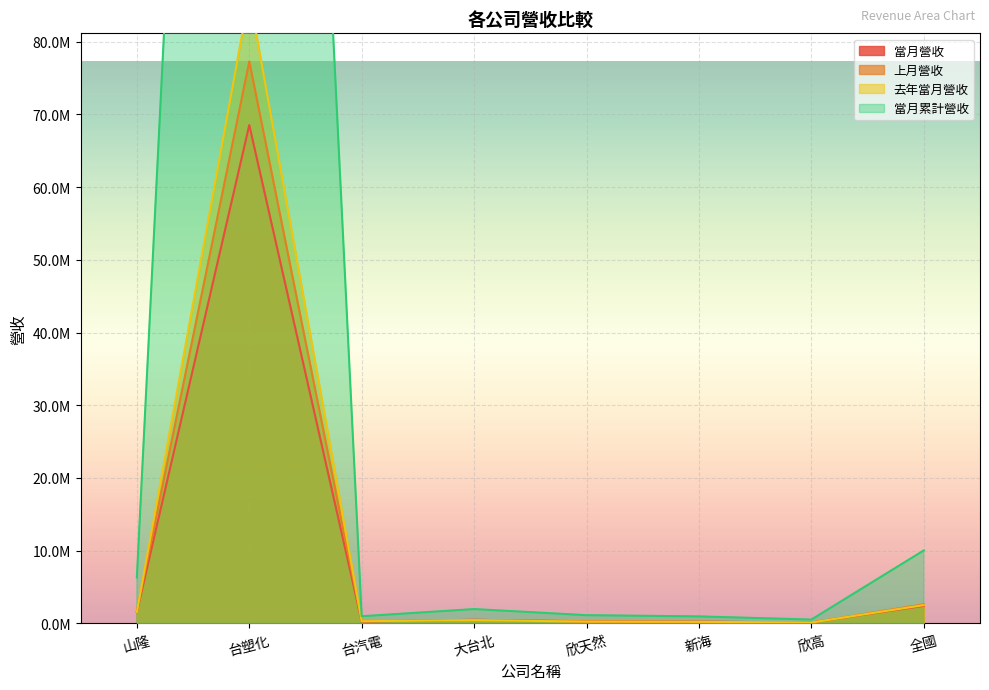

What value does the 去年當月營收 series have at 欣天然?

245992